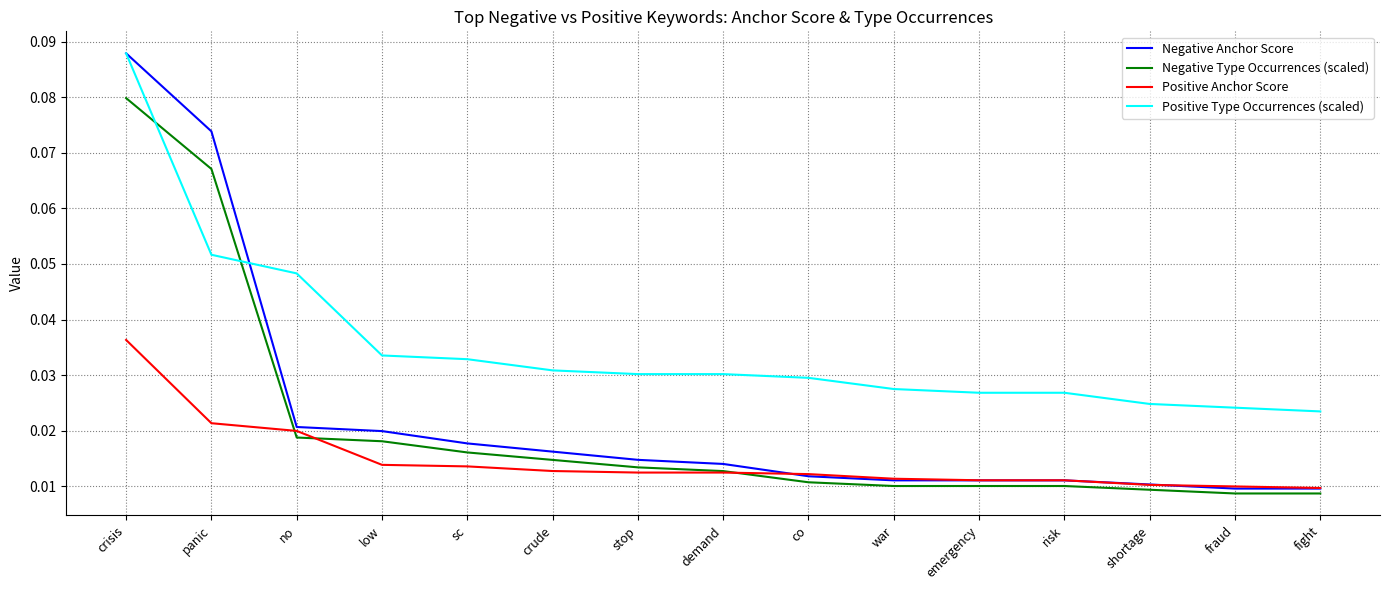

At how many categories does at least one series exceed 0?

15